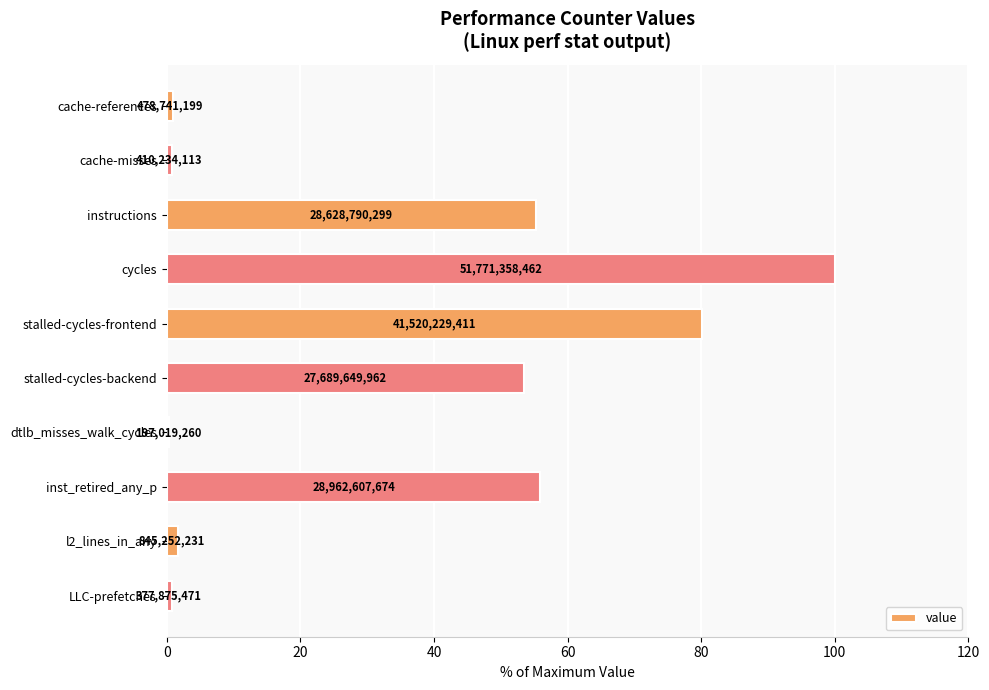

Does the chart contain any negative values?

No